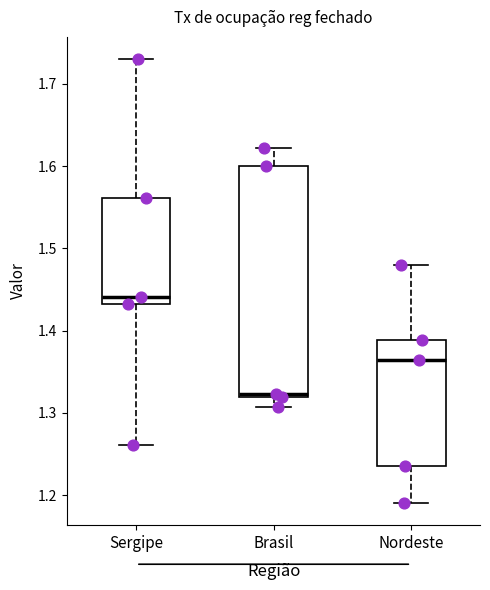

Comparing the boxes themselves (not the whiskers), which one is the tallest?

Brasil